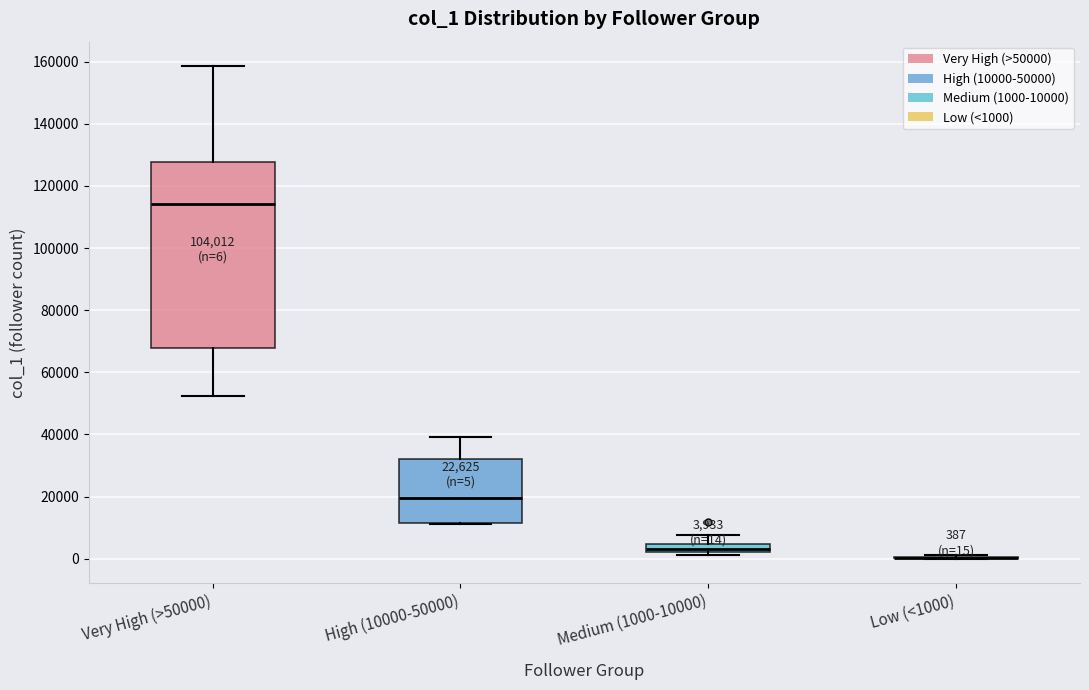

Comparing the boxes themselves (not the whiskers), which one is the tallest?

Very High (>50000)